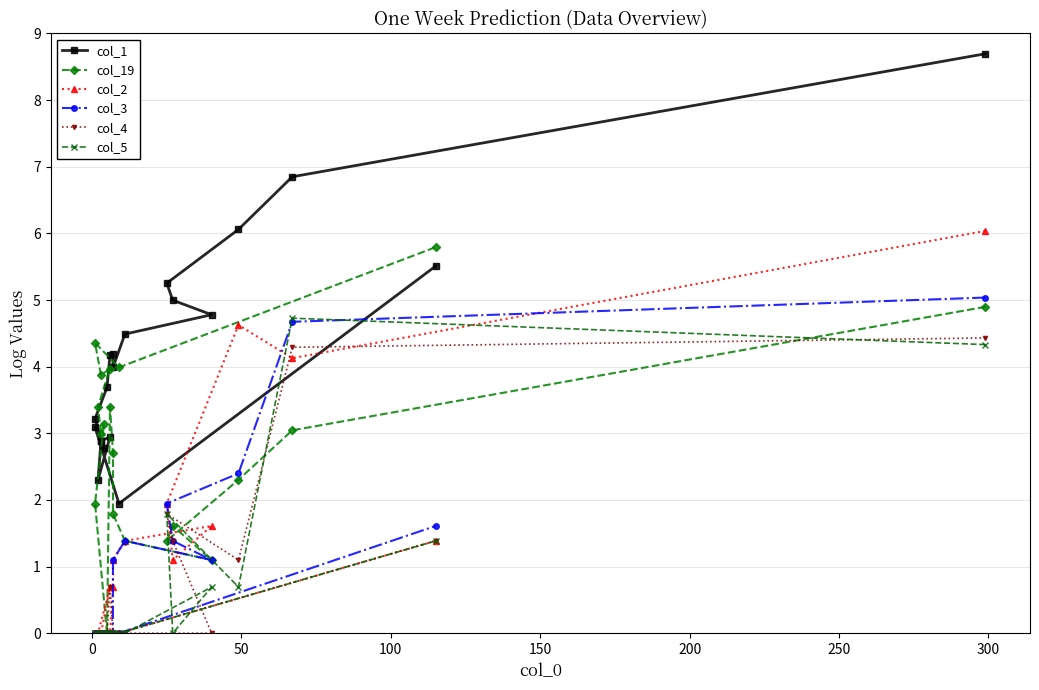

How many interior local valleys does the col_5 series have?

2